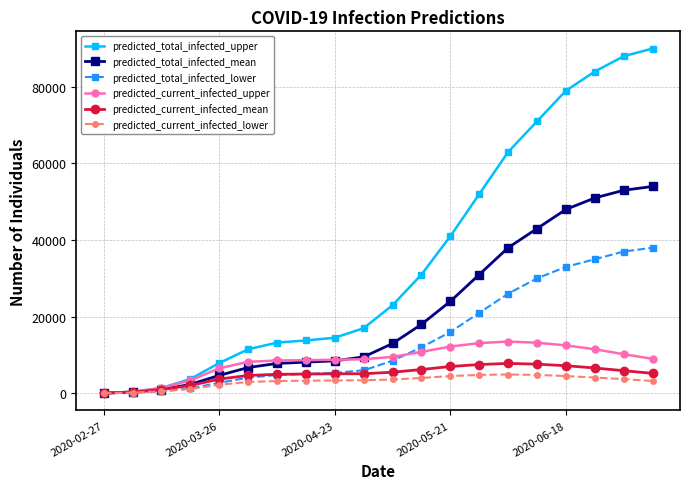

What is the greatest value displayed?

90000